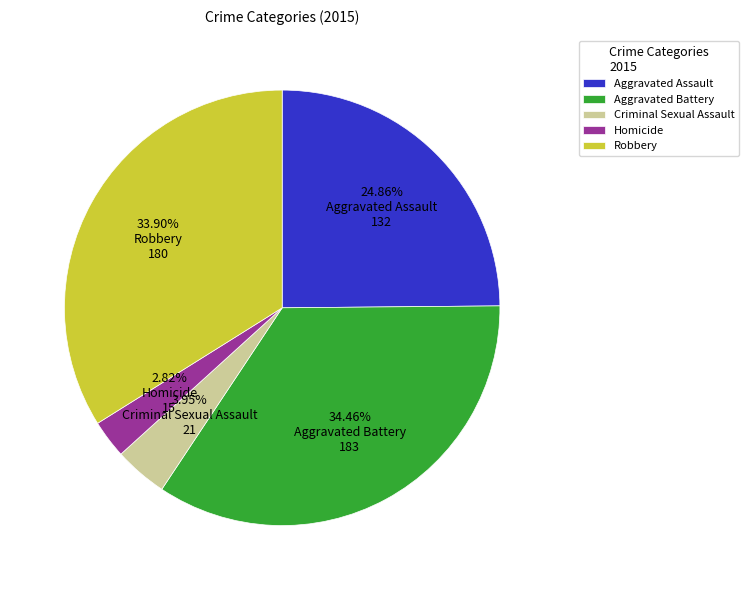

True or false: Robbery accounts for 34% of the total.

True